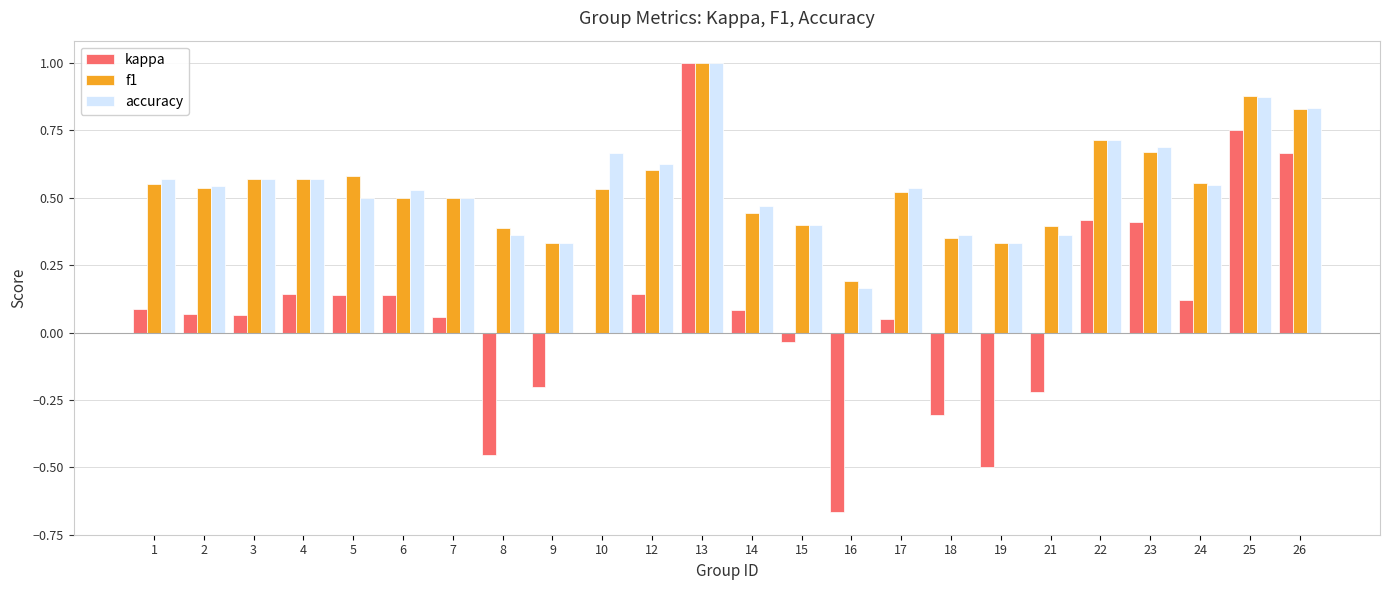

Which series has the largest range (max minus min)?

kappa